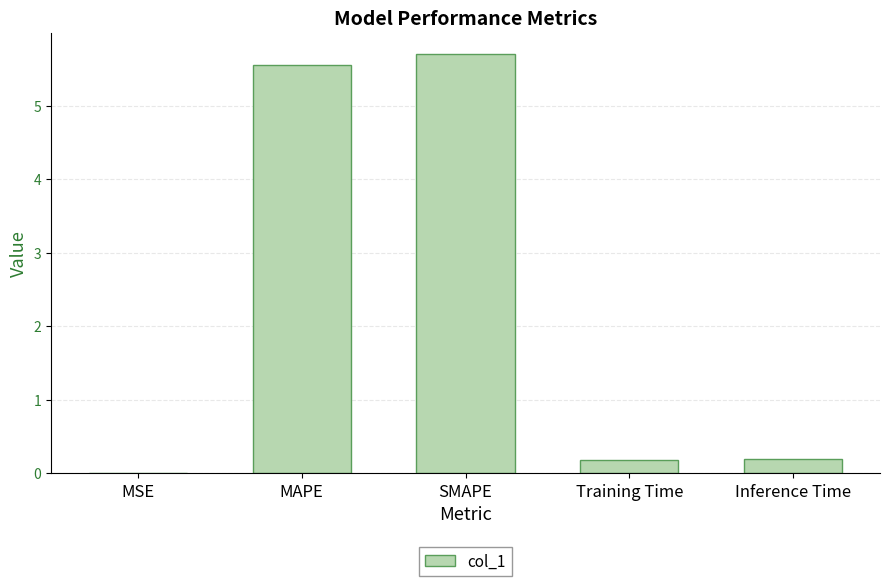

Which category has the highest value across all series?

SMAPE